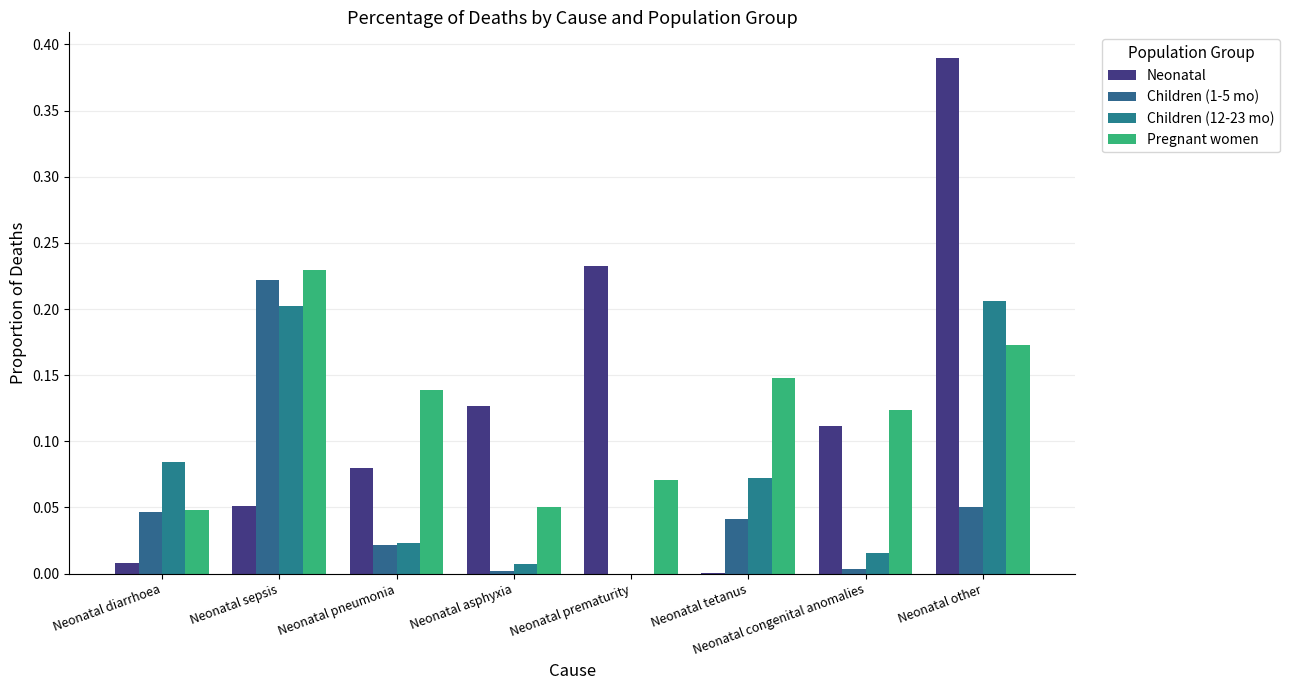

What is the difference between the maximum and second lowest values in the Children (12-23 mo) series?

0.2